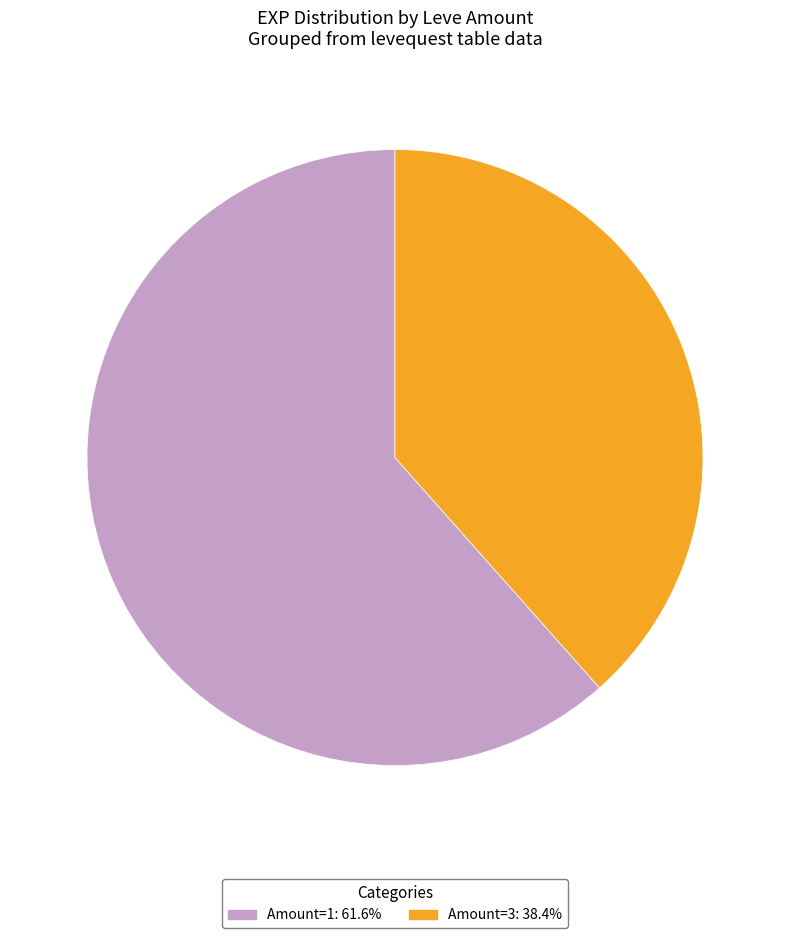

Is there any slice that represents more than half of the pie?

Yes